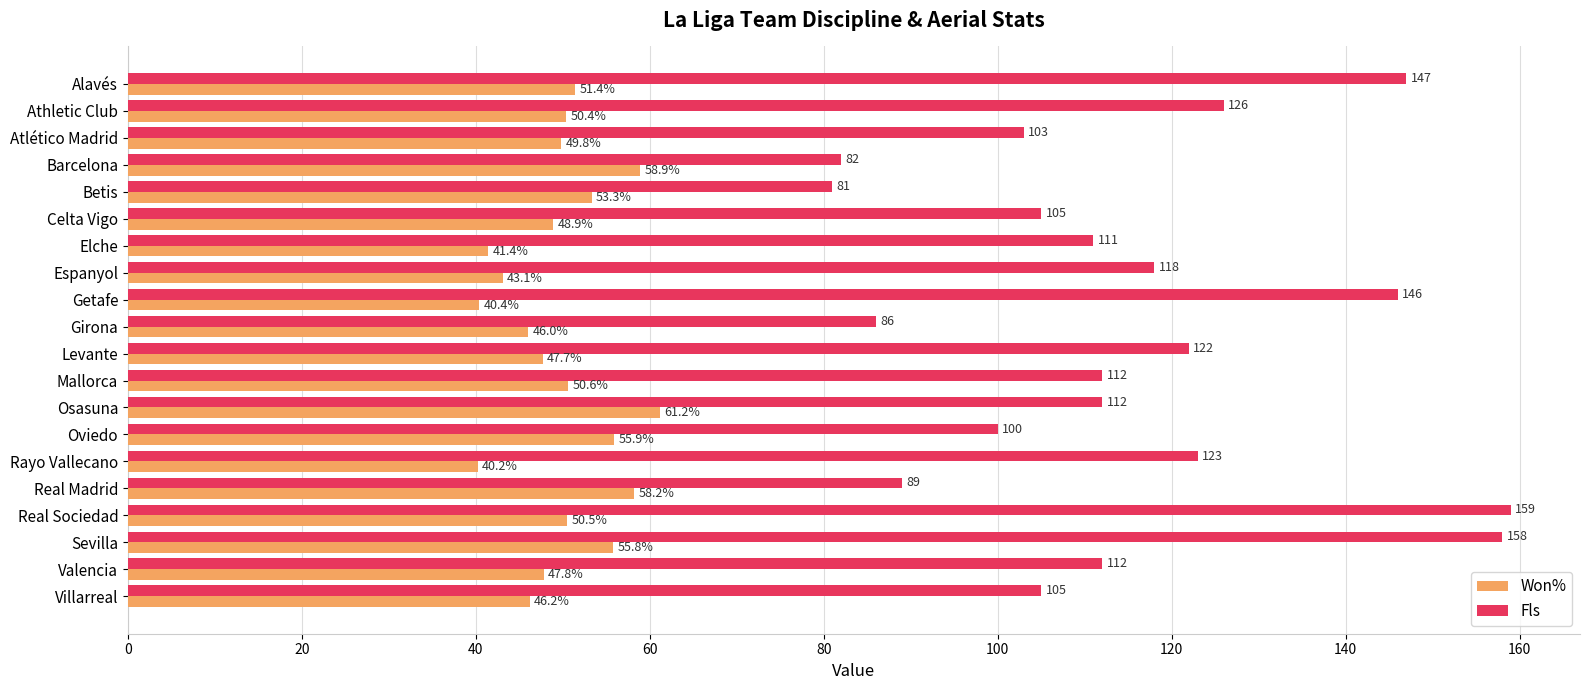

List the series in order of their peak value, lowest first.

Won%, Fls